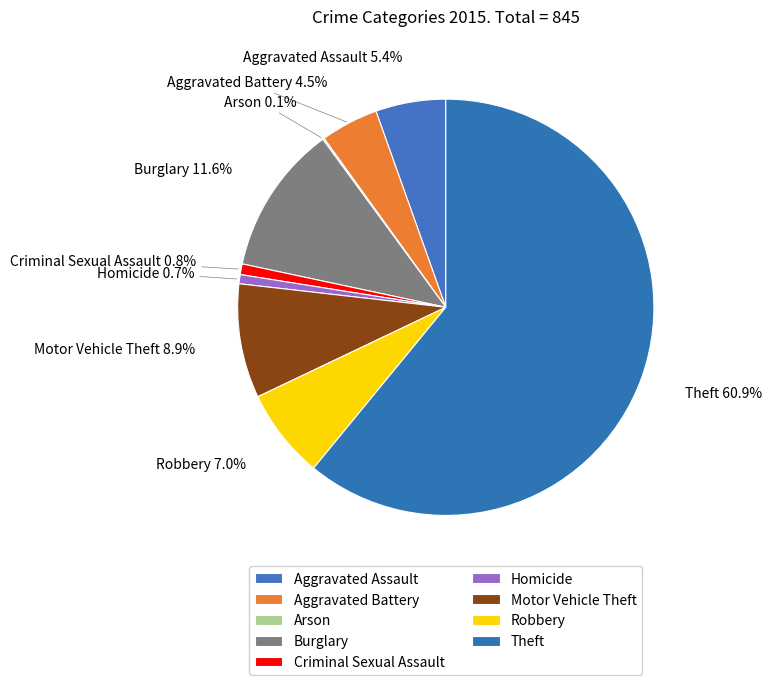

To the nearest percent, what is the average slice percentage?

11%